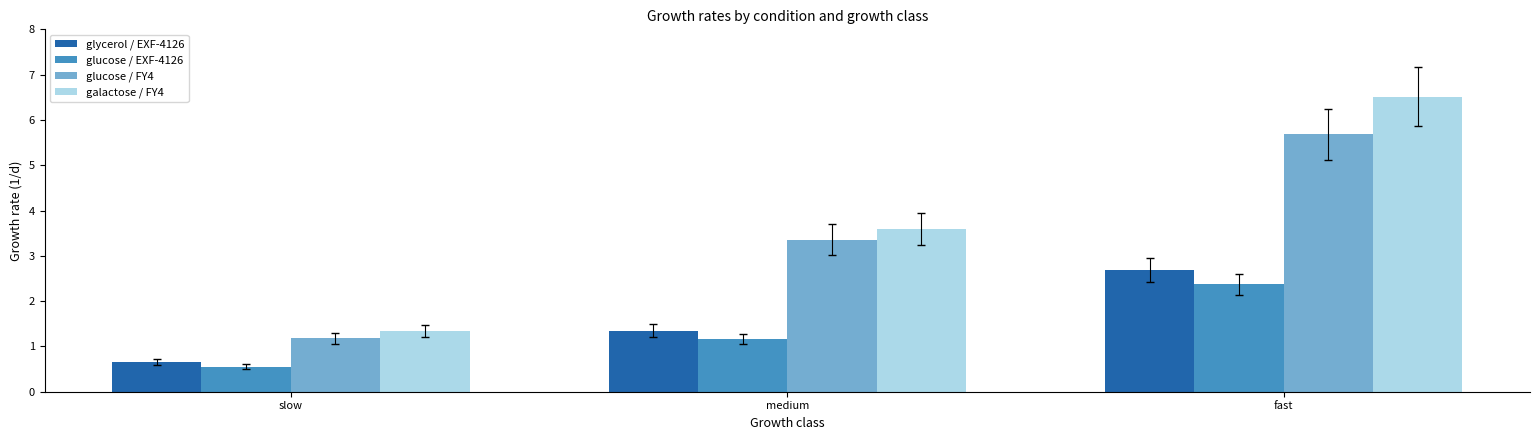

True or false: glucose / EXF-4126 has a value of 0.4 at medium.

False